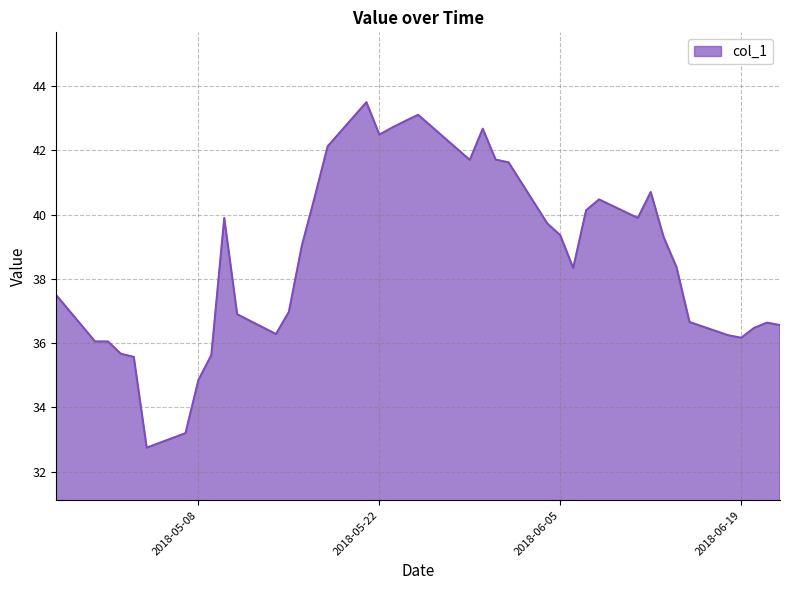

What is the difference between the maximum and minimum values?

10.8